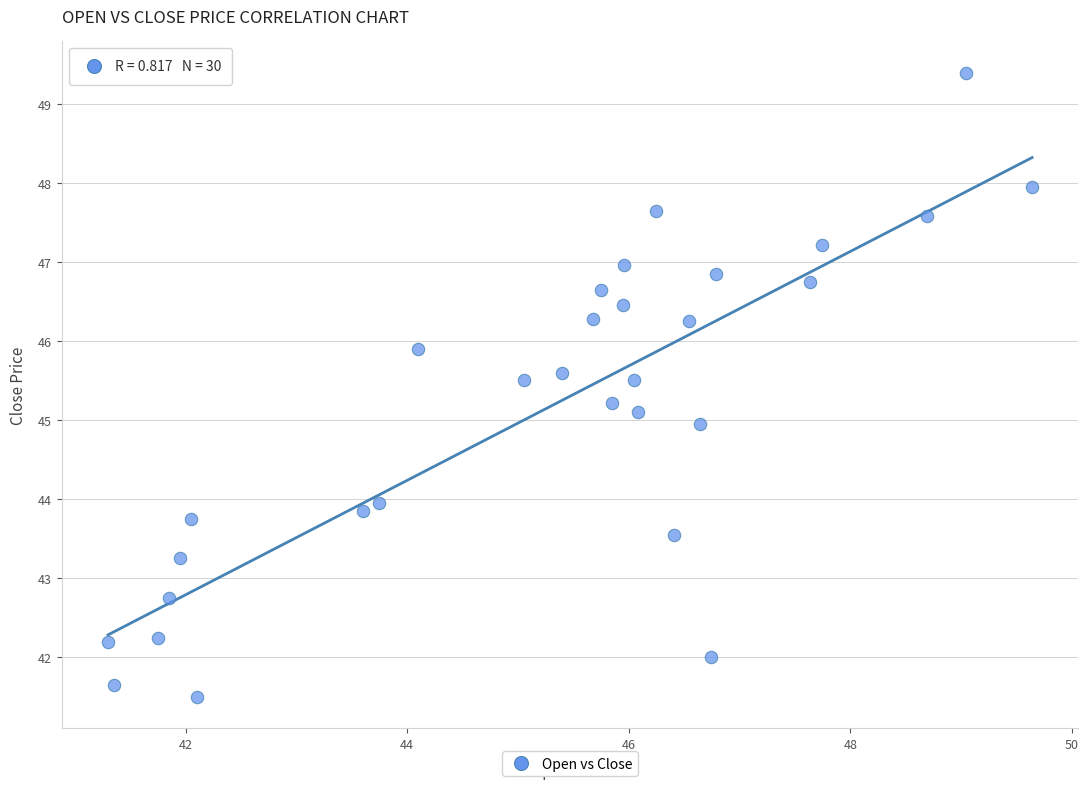

What is the range of Y values (max minus min)?

7.9